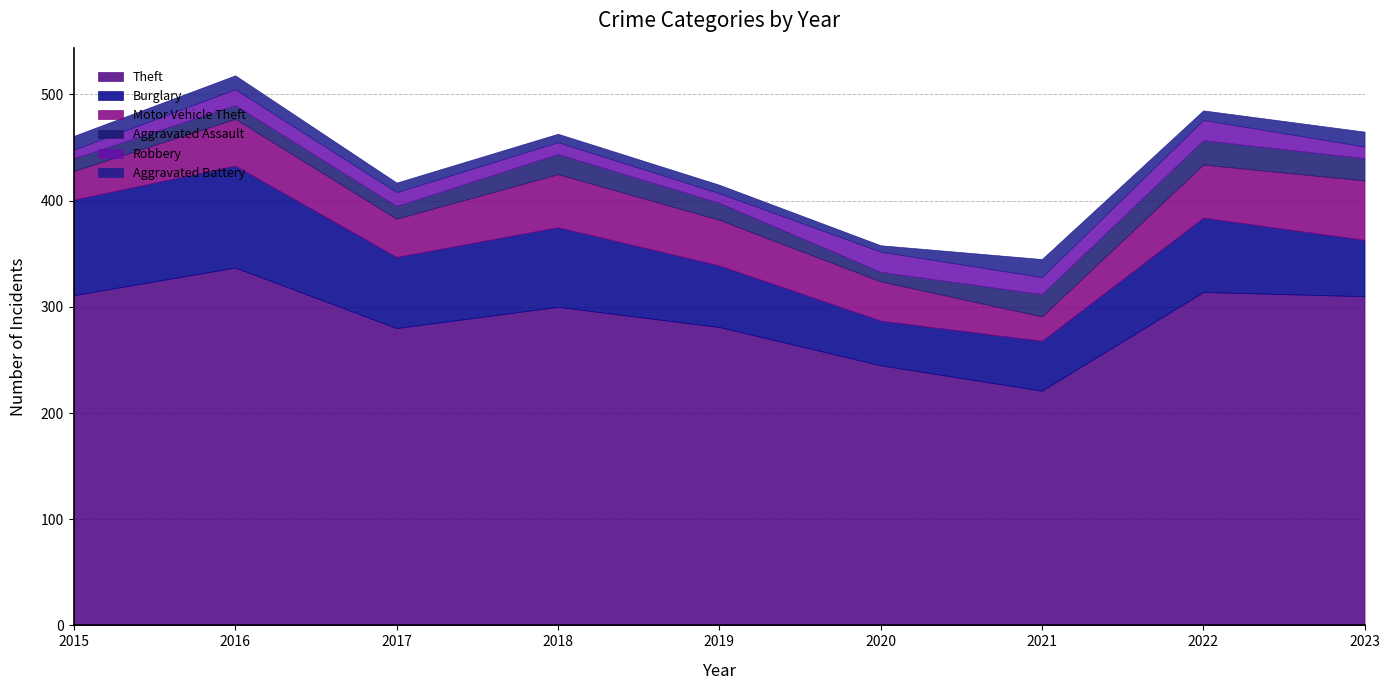

Which label corresponds to the smallest value in the chart?

2020